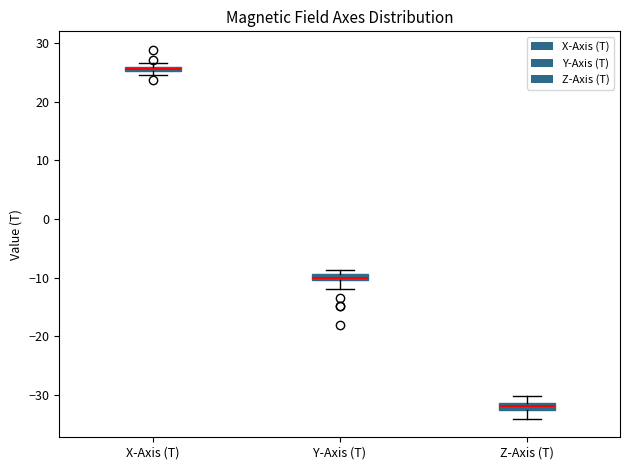

Which box's median line is the highest?

X-Axis (T)